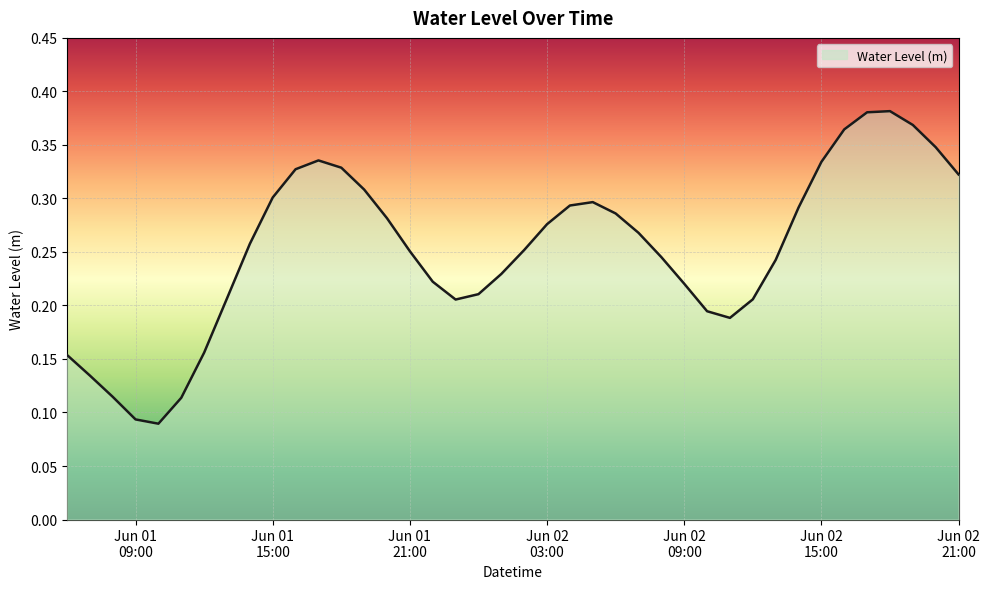

The value at 2025-06-01 13:00:00 is 0.1. True or false?

False